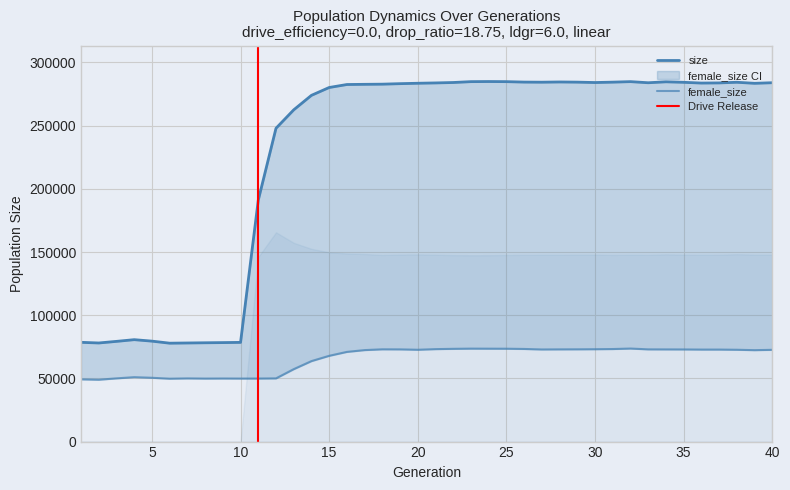

Is it true that size equals 44136 at 4?

False